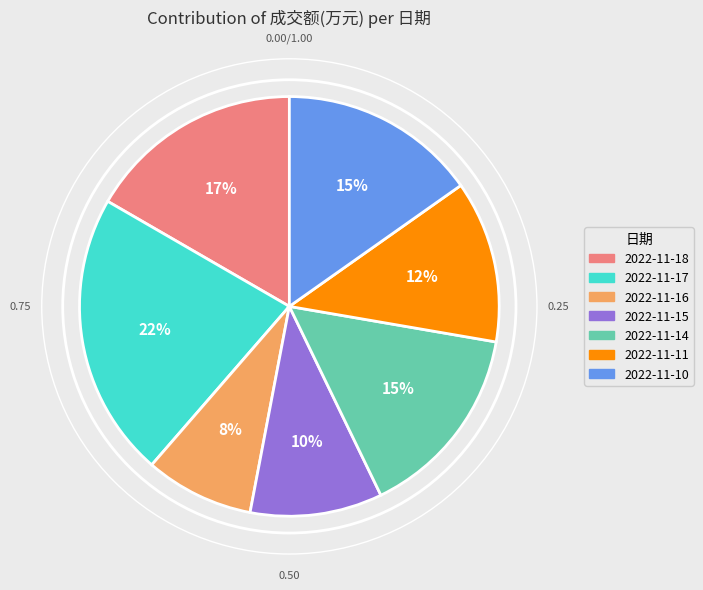

To the nearest percent, what is the combined percentage of 2022-11-16 and 2022-11-14?

23%